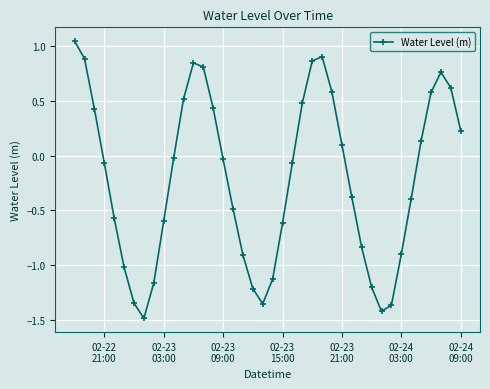

What is the minimum value shown in the chart?

-1.5